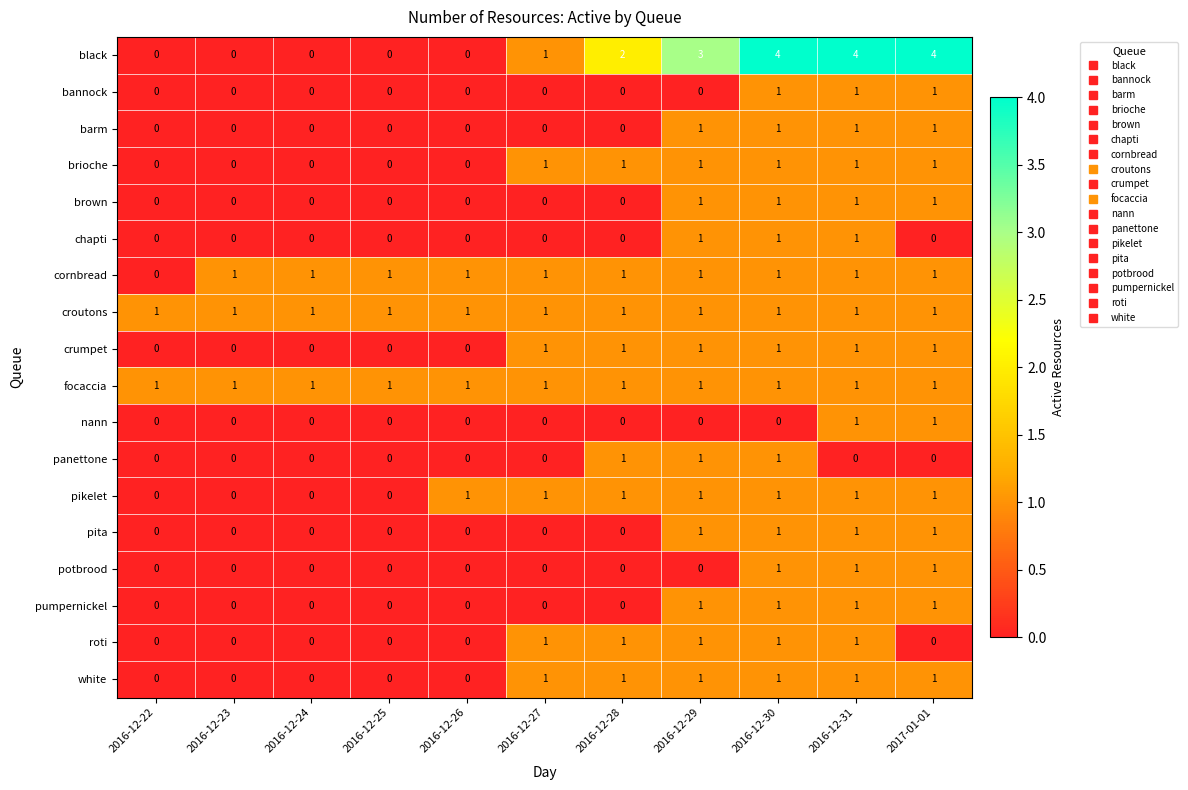

What is the sum of all focaccia values?

11